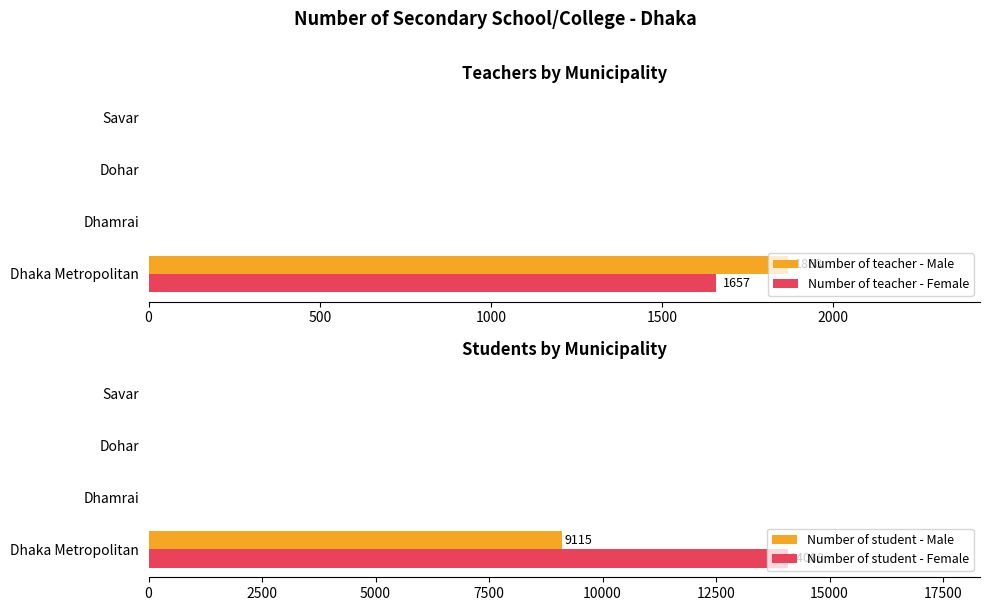

True or false: Number of teacher - Male has a value of -1215 at 1000.

False